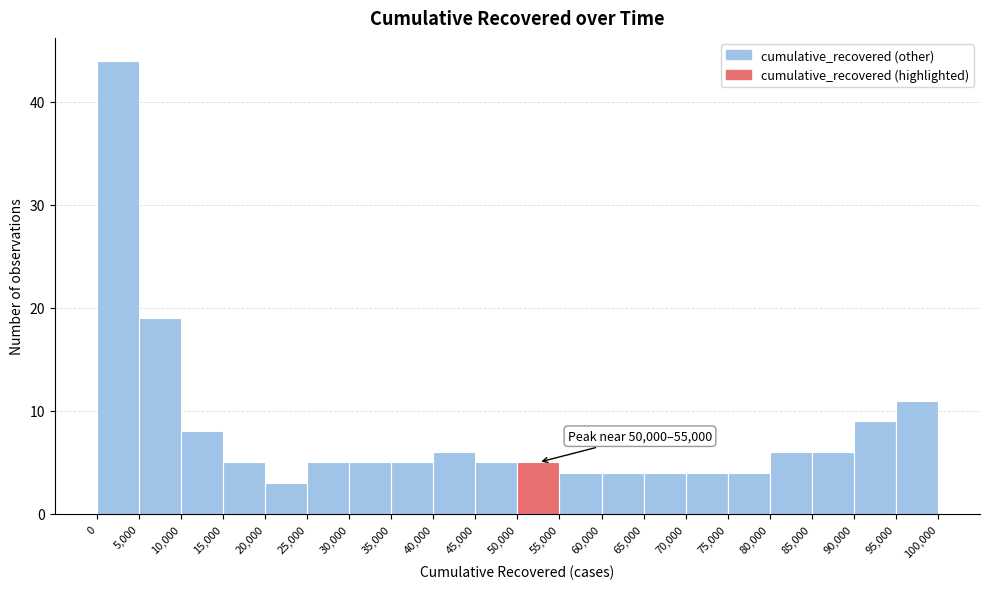

Over which range of the x-axis is the bar tallest?

0 to 5,000